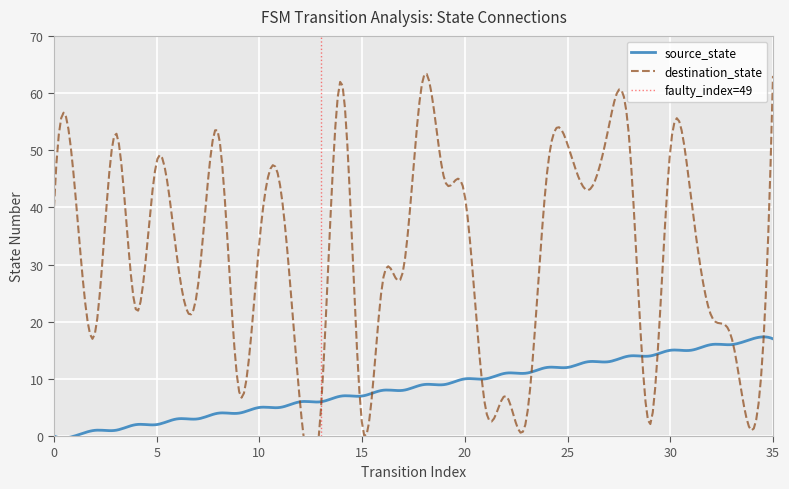

Which series has the widest spread of values?

destination_state